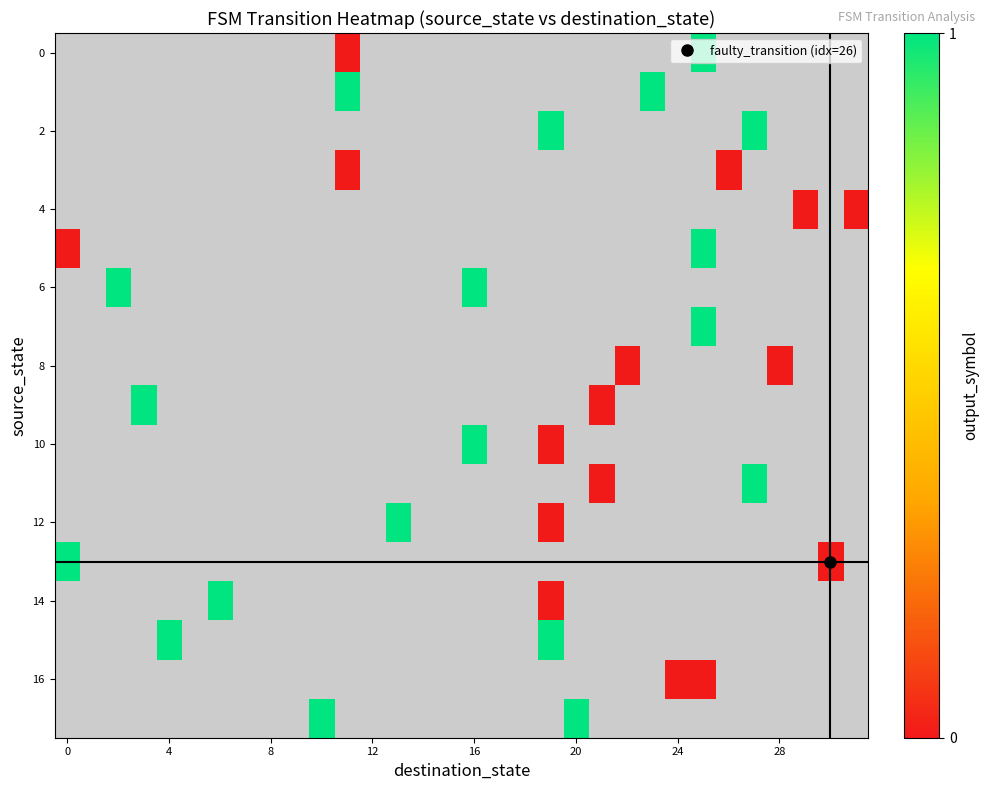

What is the greatest value displayed?

1.0